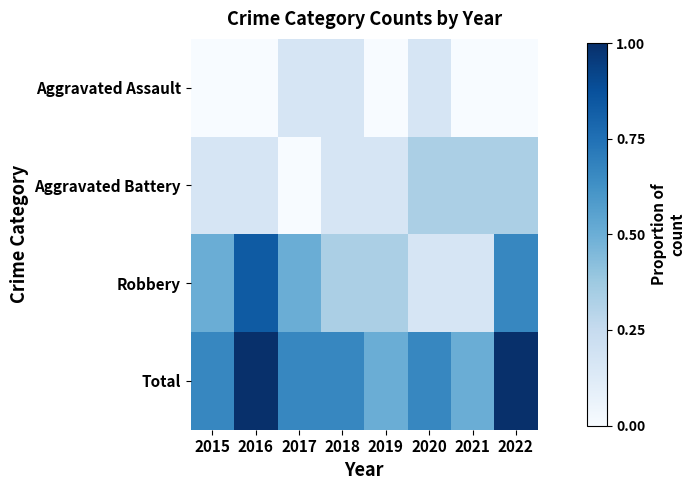

What is the total value across all series at 2015?

1.3